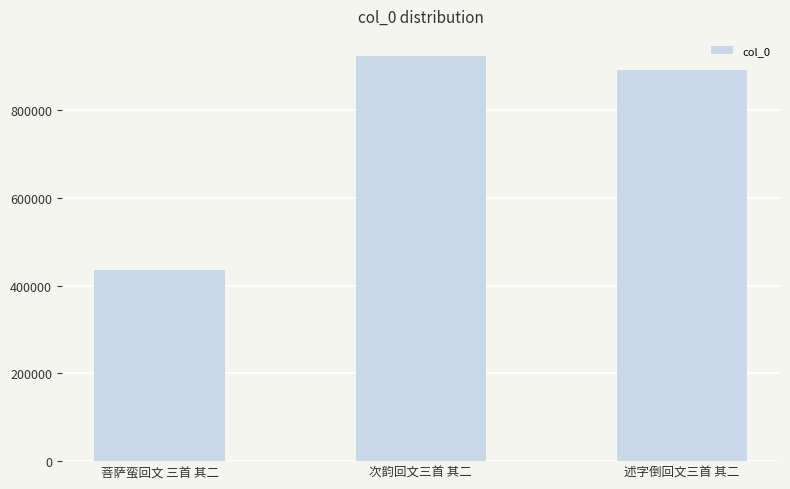

How many distinct data groups are displayed?

1